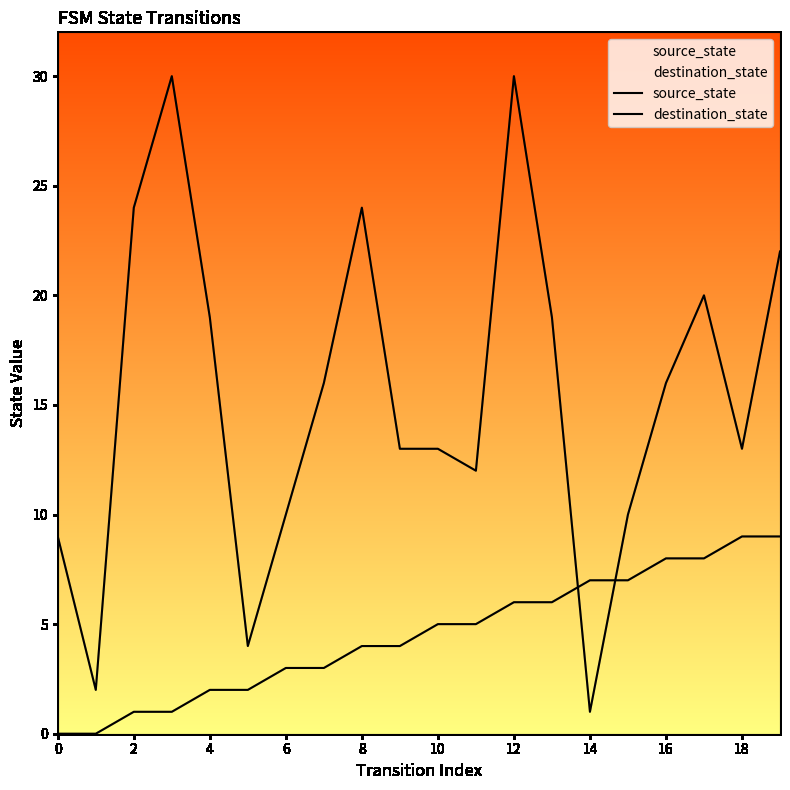

What is the difference between the highest and lowest values at 11?

7